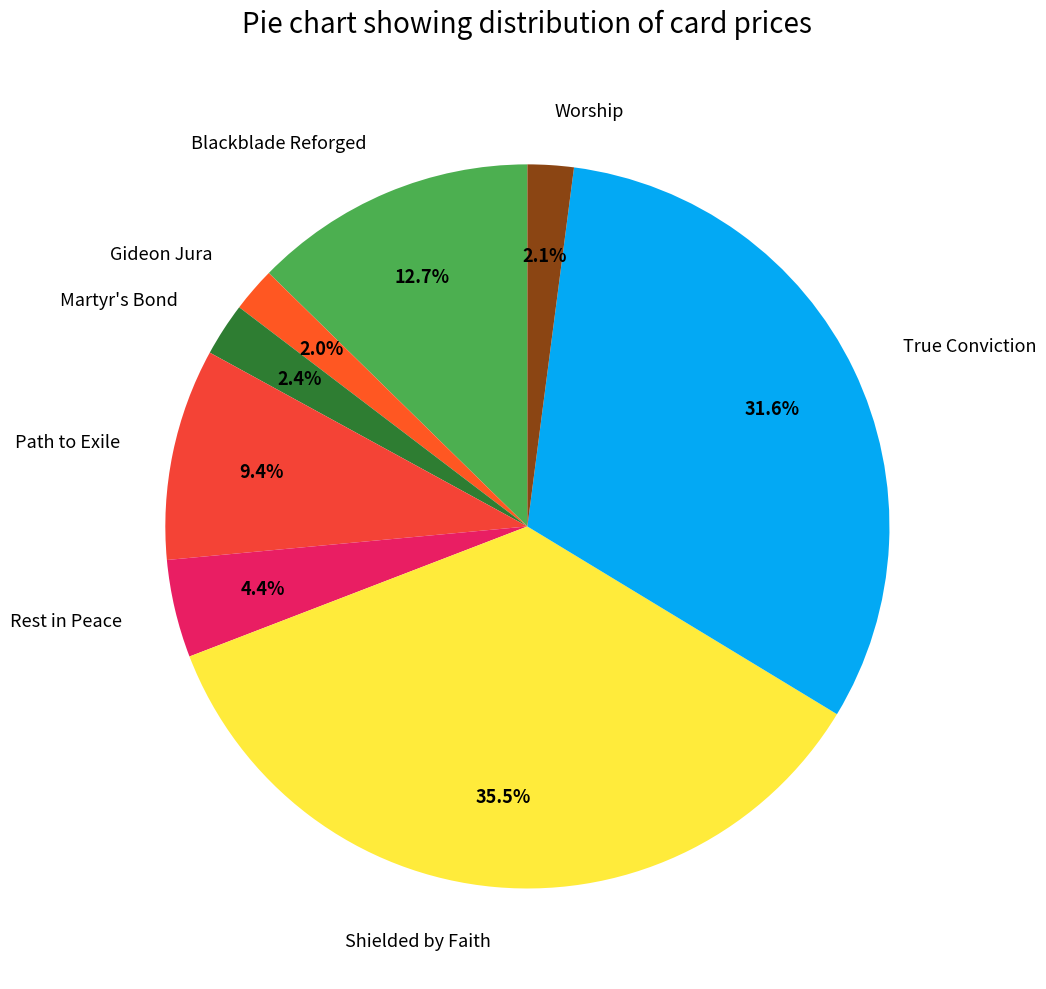

Count the number of slices in the pie.

8